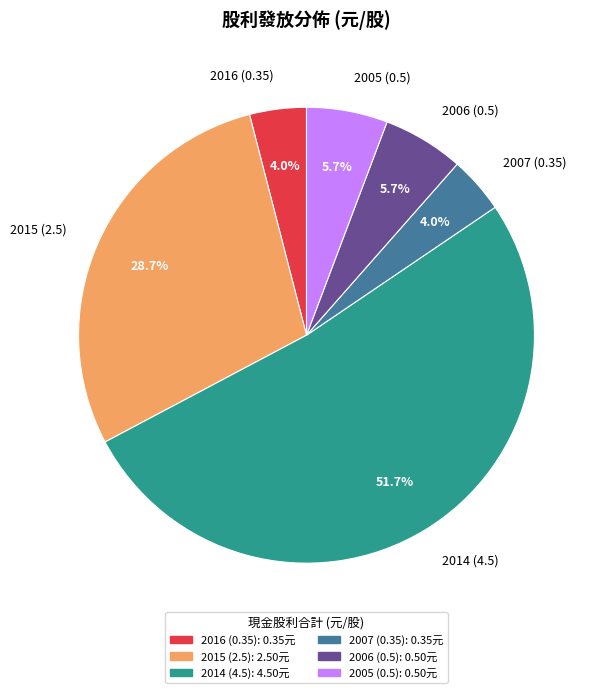

Which category has the biggest portion of the pie?

2014 (4.5)